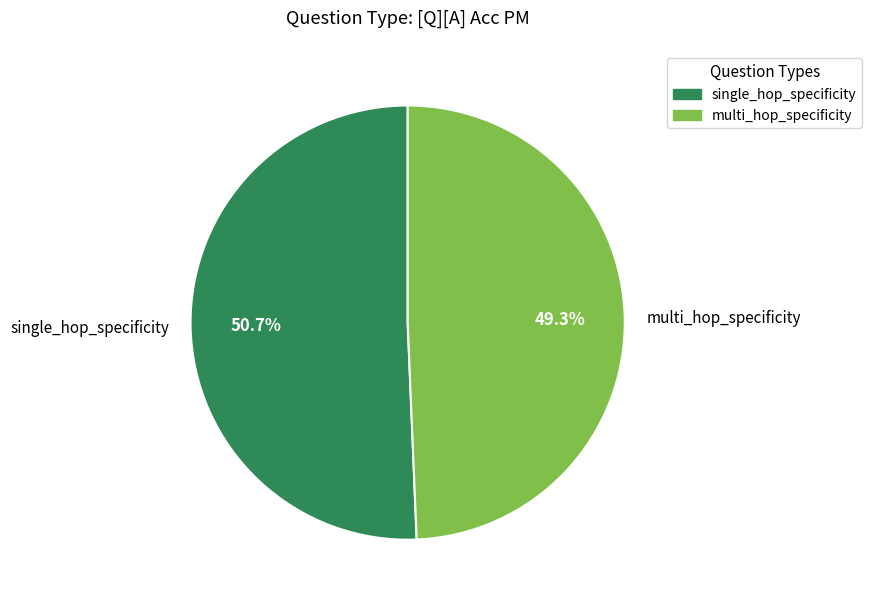

Which category accounts for the majority?

single_hop_specificity